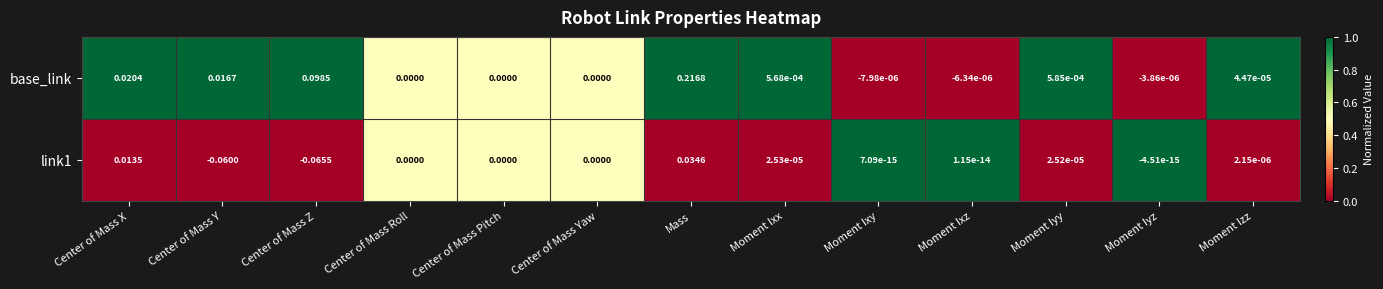

Which series has the largest total across all categories?

base_link